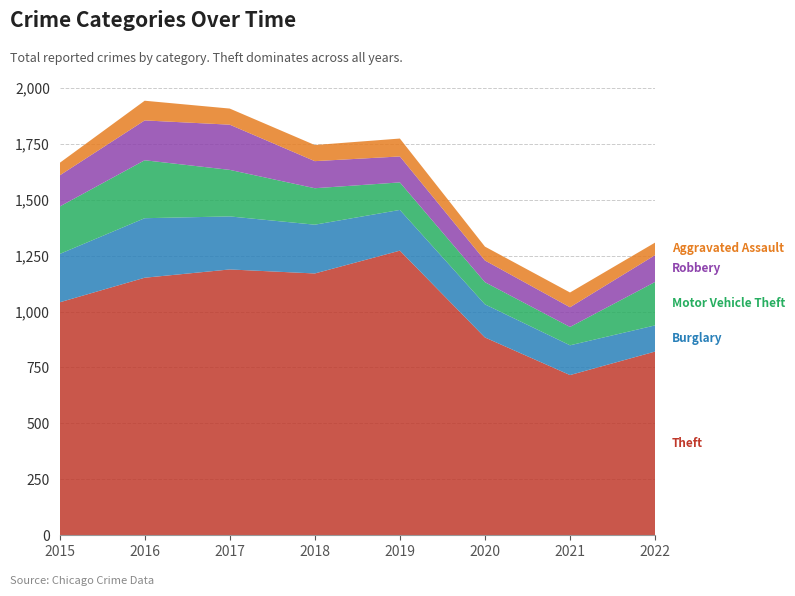

Reading left to right, what are all the values shown in this chart?

Theft: 1041	1151	1188	1170	1272	884	716	821
Burglary: 216	266	237	218	182	148	133	117
Motor Vehicle Theft: 212	259	208	163	123	99	82	194
Robbery: 139	178	202	121	116	97	88	120
Aggravated Assault: 56	88	72	72	80	62	66	56